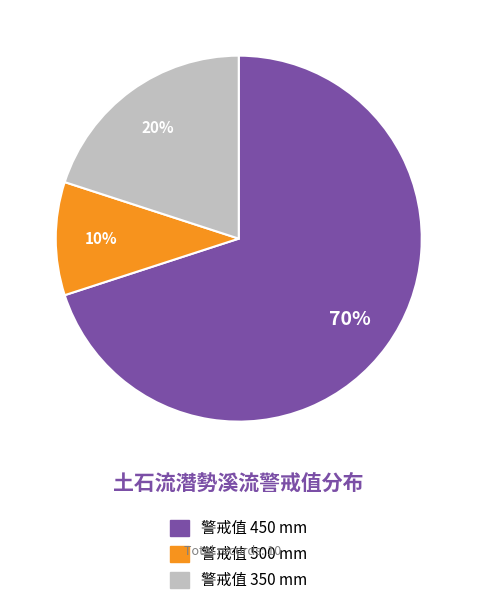

Is there a majority slice in this chart?

Yes